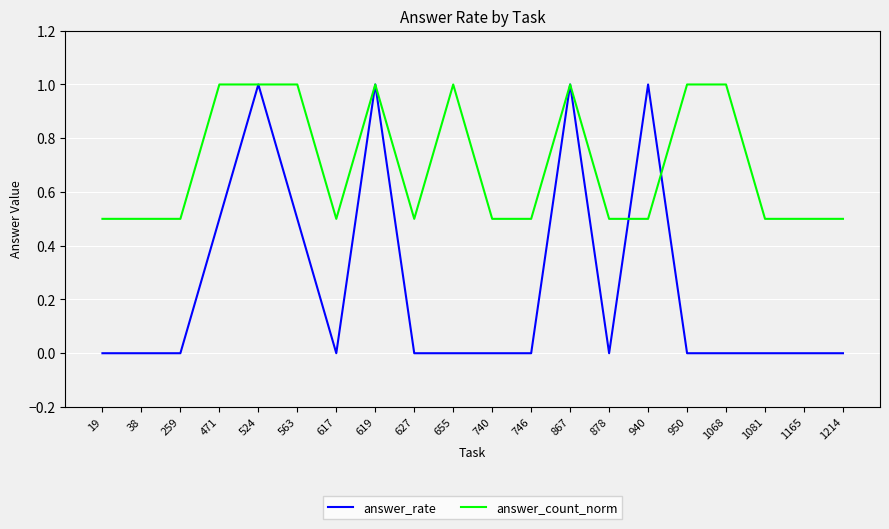

What is the greatest value displayed?

1.0